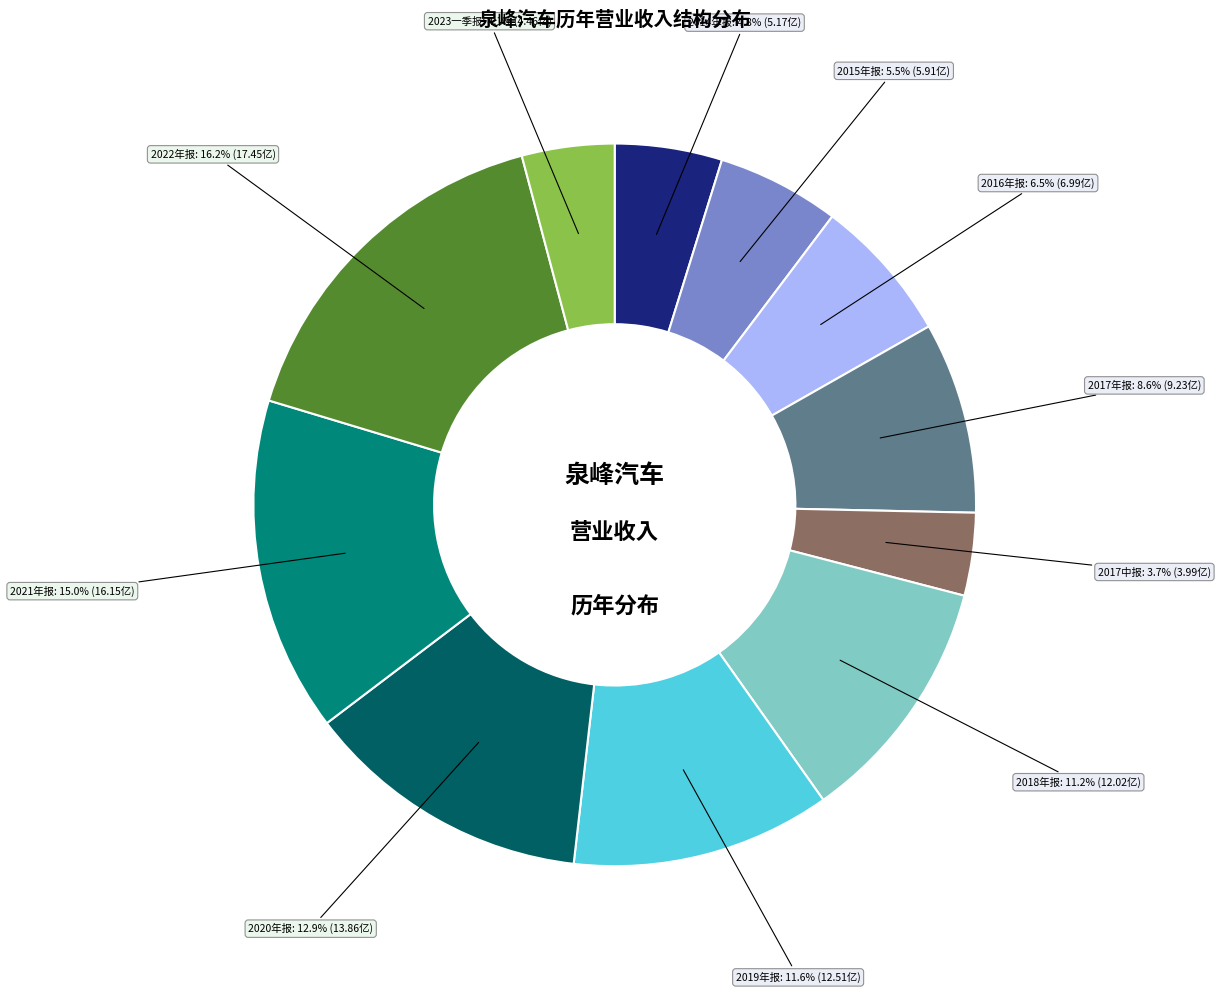

How many slices are in this pie chart?

11